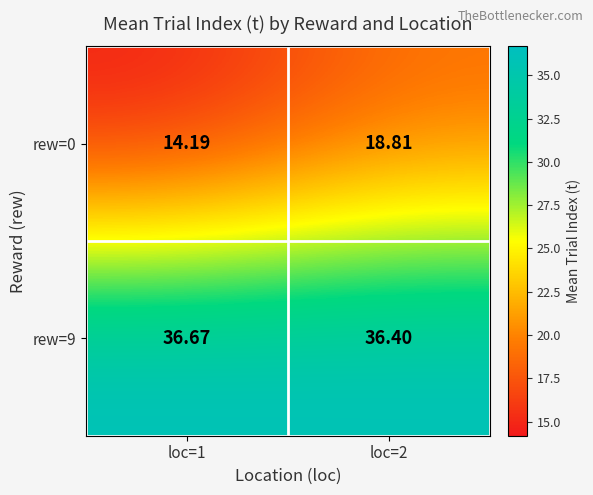

Is the value of rew=9 at loc=1 greater than the value of rew=0 at loc=1?

Yes